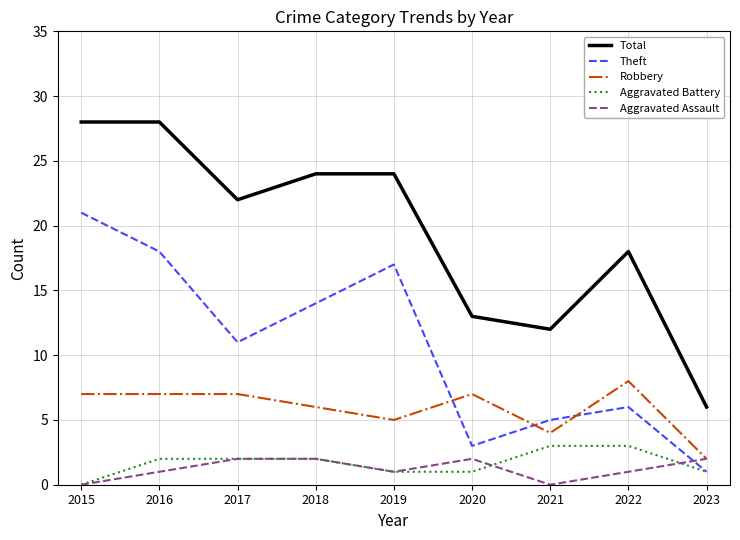

The Robbery series shows 8 at 2022. True or false?

True